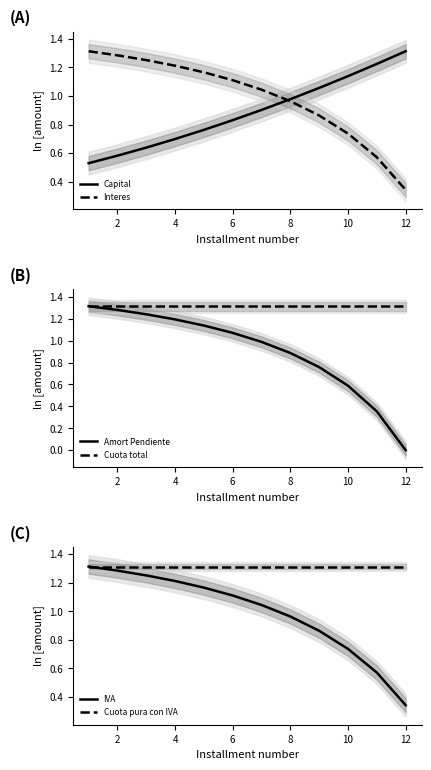

How many Cuota total values are between 1 and 2?

12